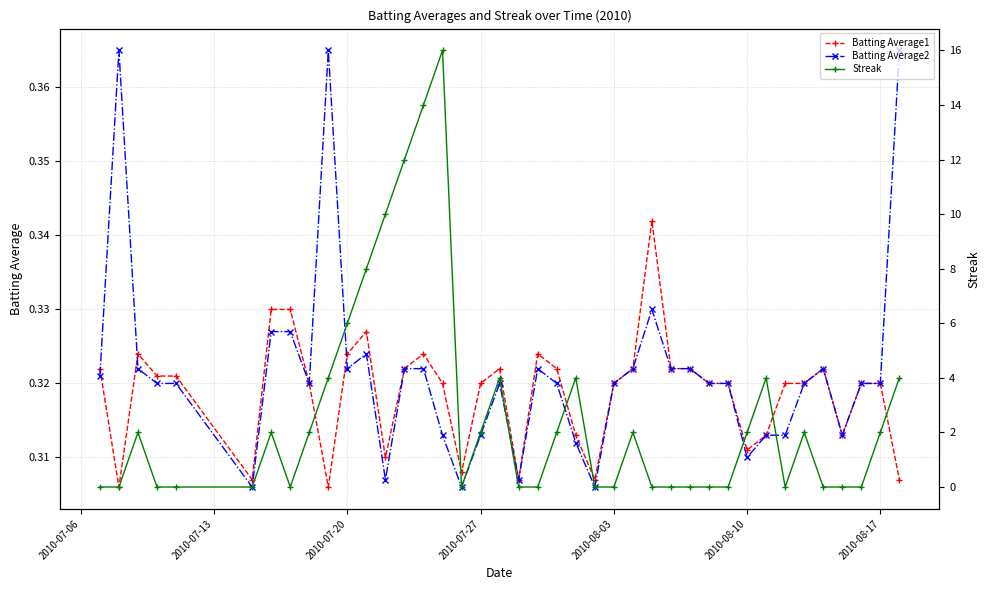

What are all the series names shown in the legend?

Batting Average1, Batting Average2, Streak